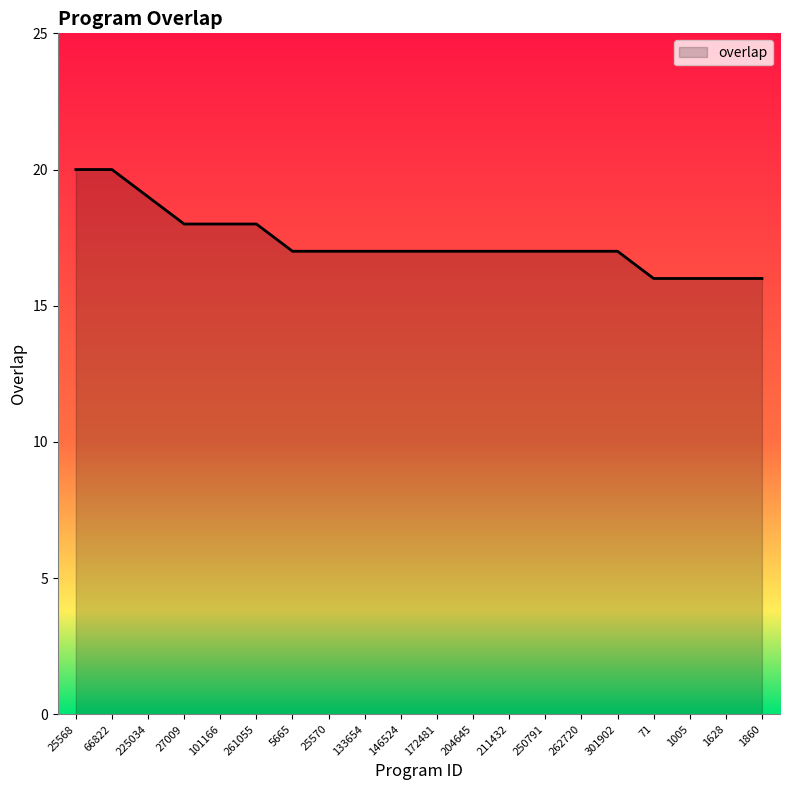

How many series are shown in this chart?

1